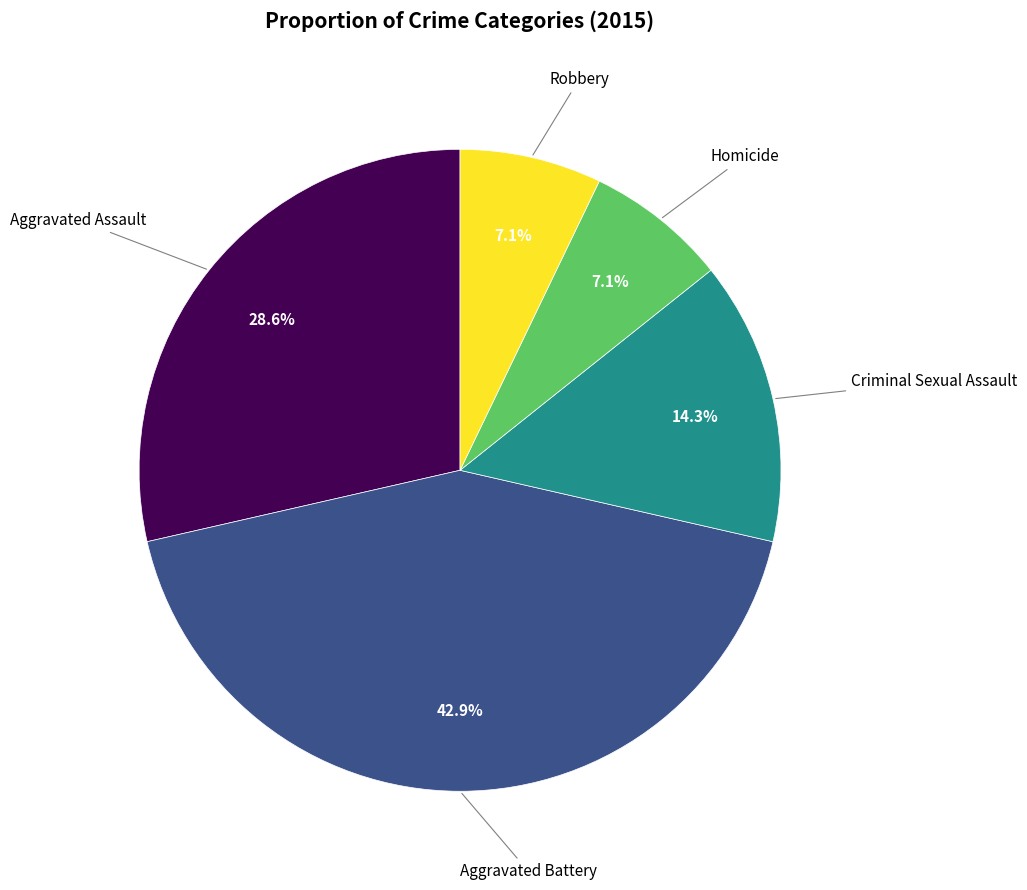

To the nearest percent, what portion does Criminal Sexual Assault represent?

14%